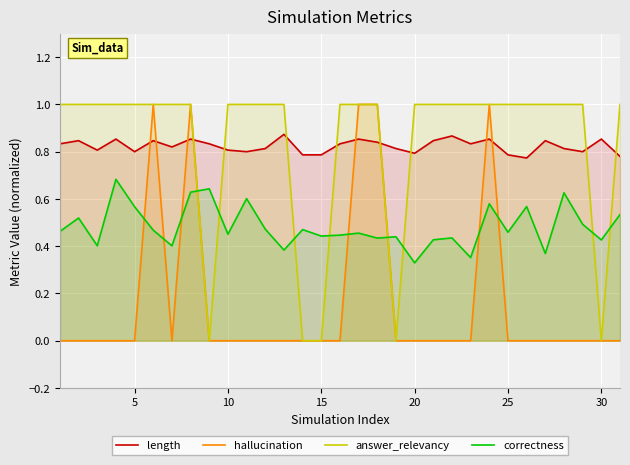

Is the value of correctness at 13 greater than the value of answer_relevancy at 11?

No